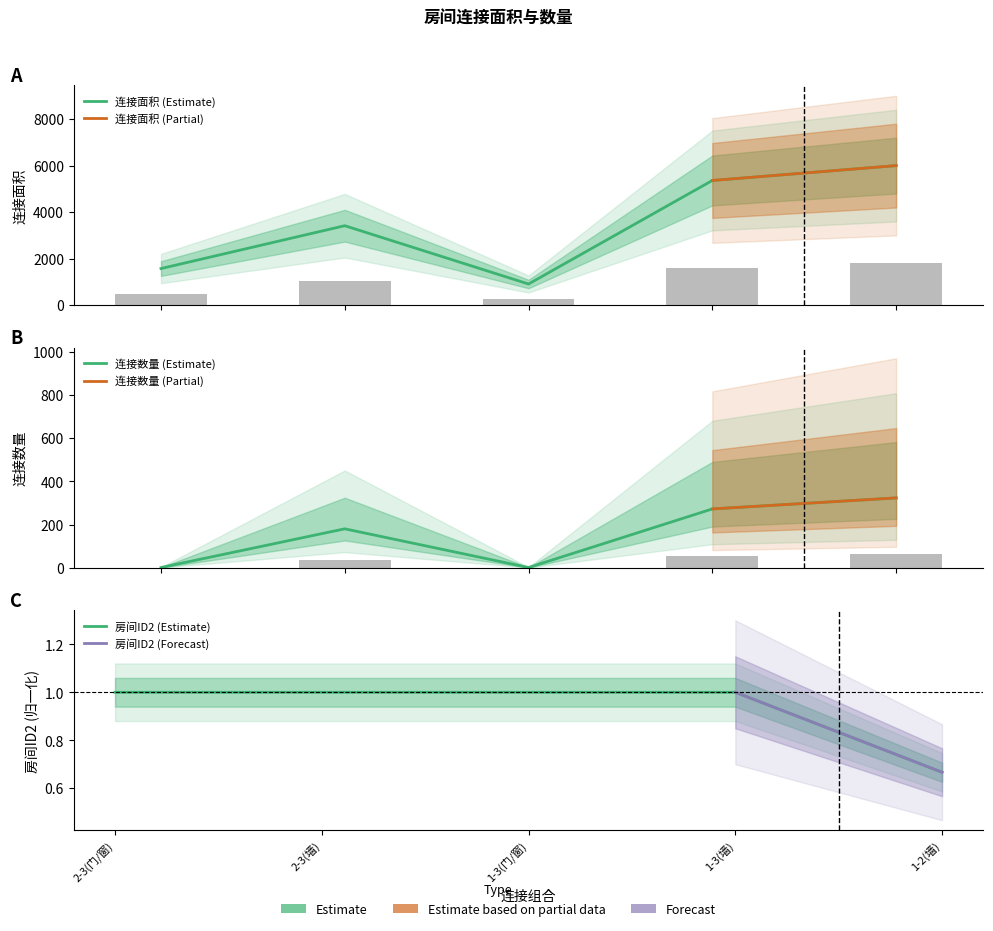

True or false: 连接数量 has a value of 383 at 1-3(墙).

False